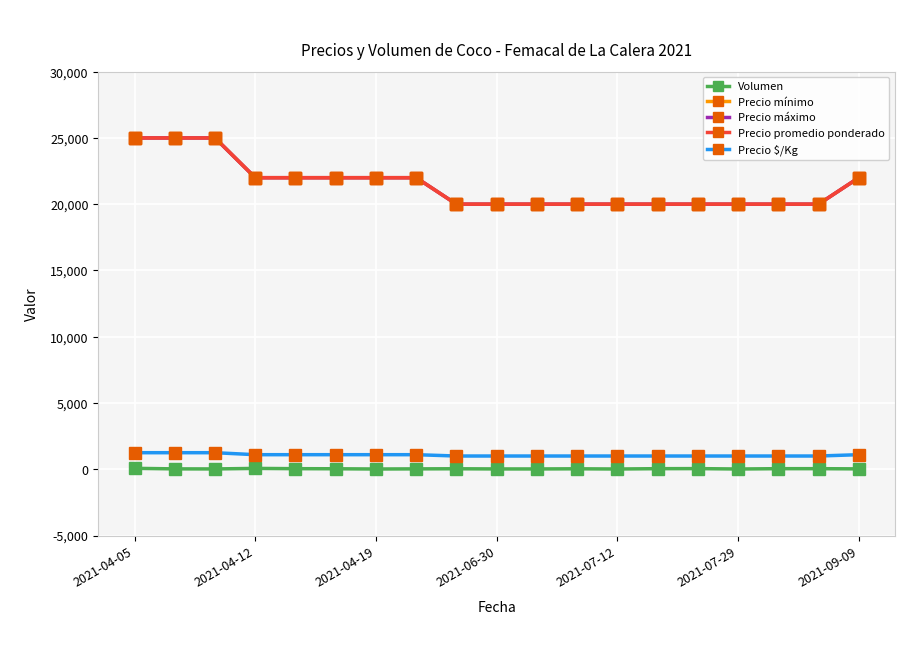

At which category does Volumen reach its first local peak?

2021-04-12